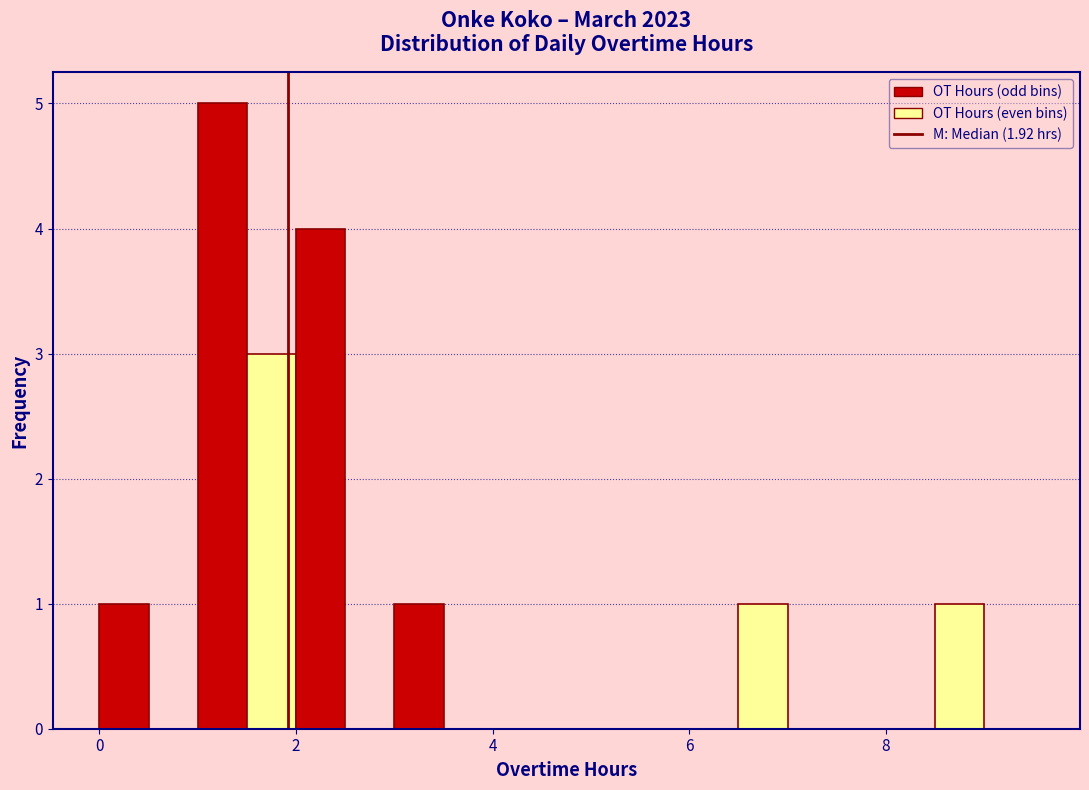

Read against the x-axis, roughly where is the centre of the tallest bar?

1.2